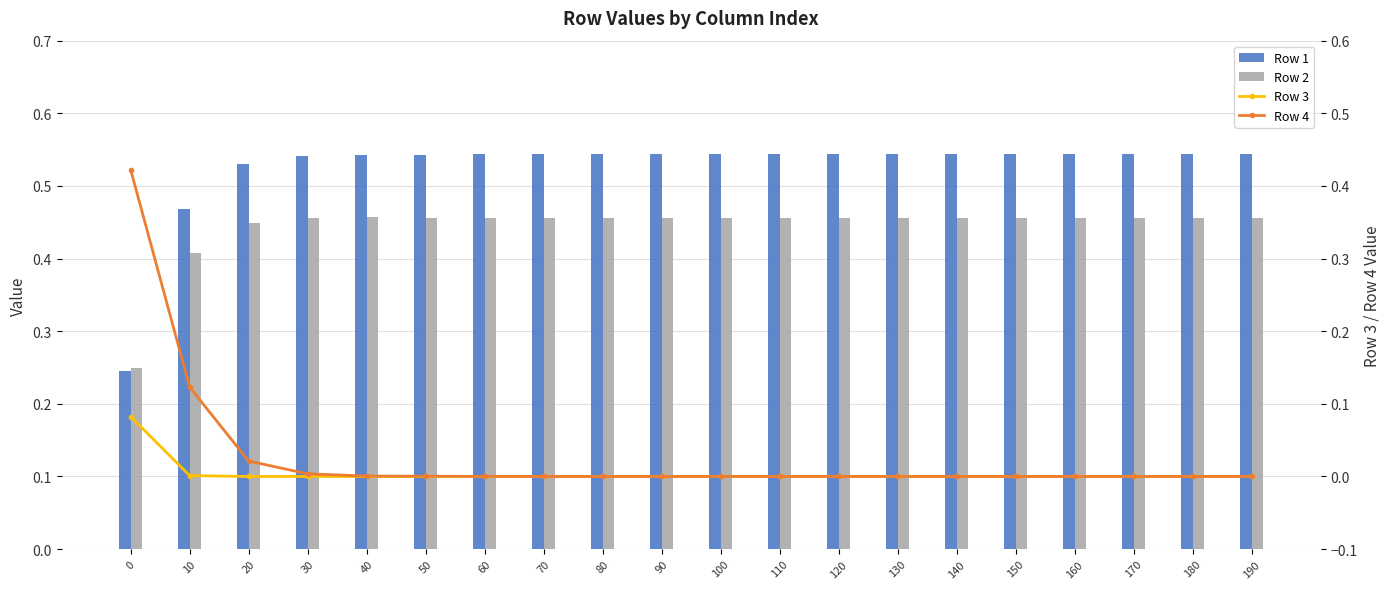

What is the minimum value for Row 1?

0.2